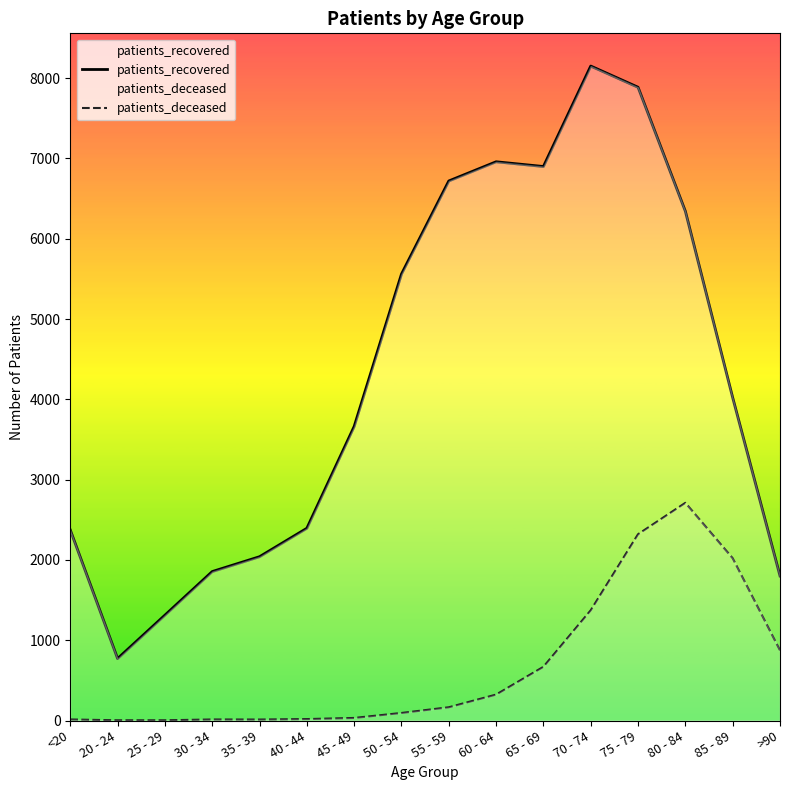

Is the value of patients_recovered at 25 - 29 greater than the value of patients_deceased at 20 - 24?

Yes